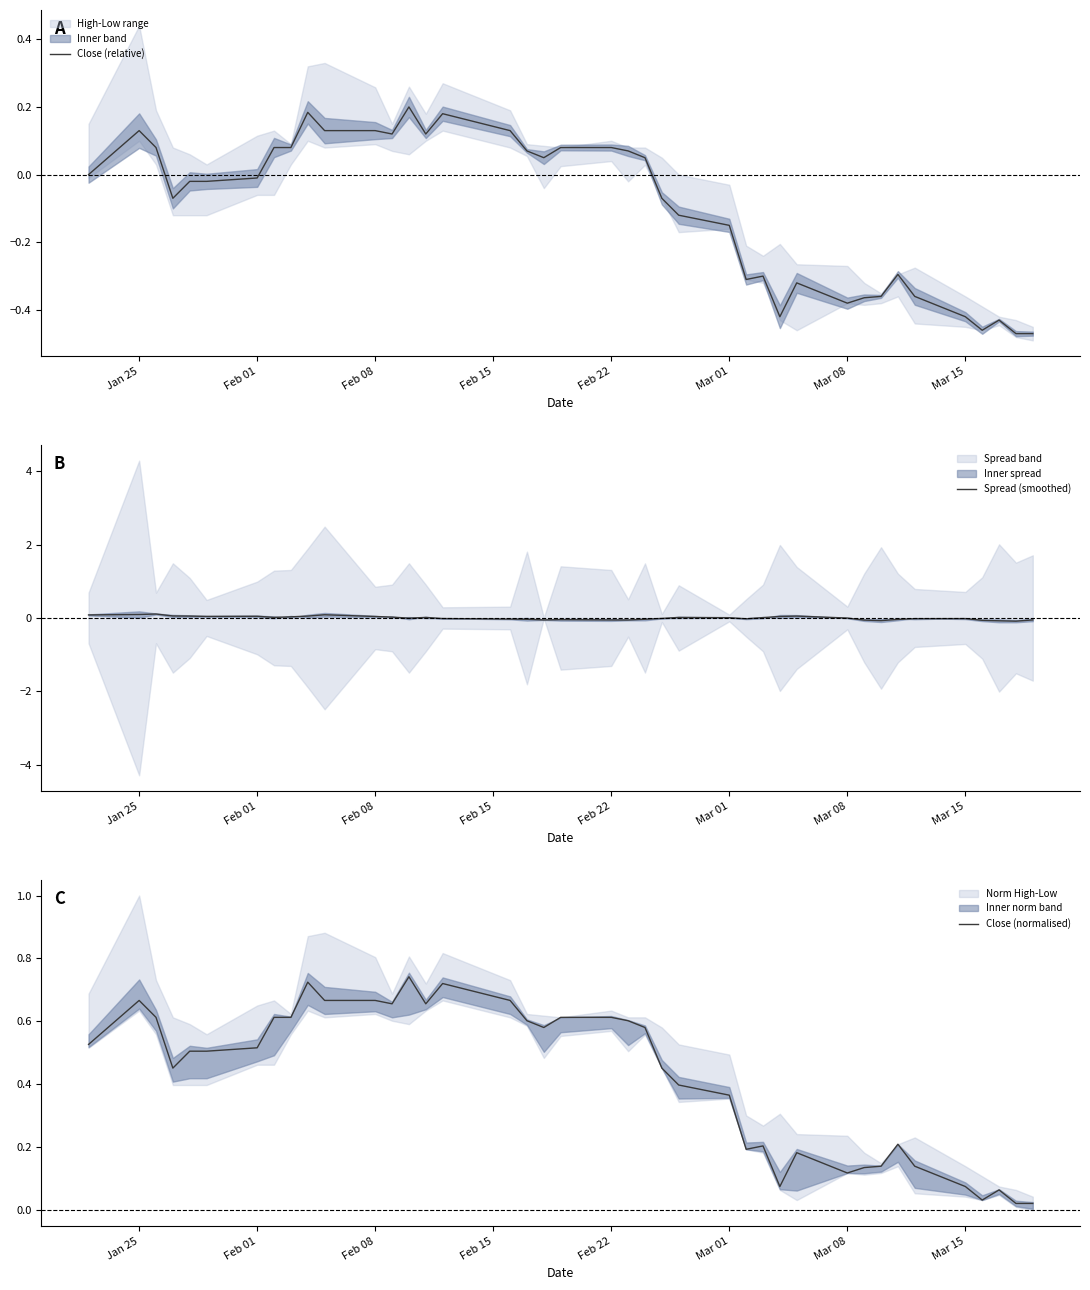

Where is the first local maximum for Close (relative)?

Jan 25